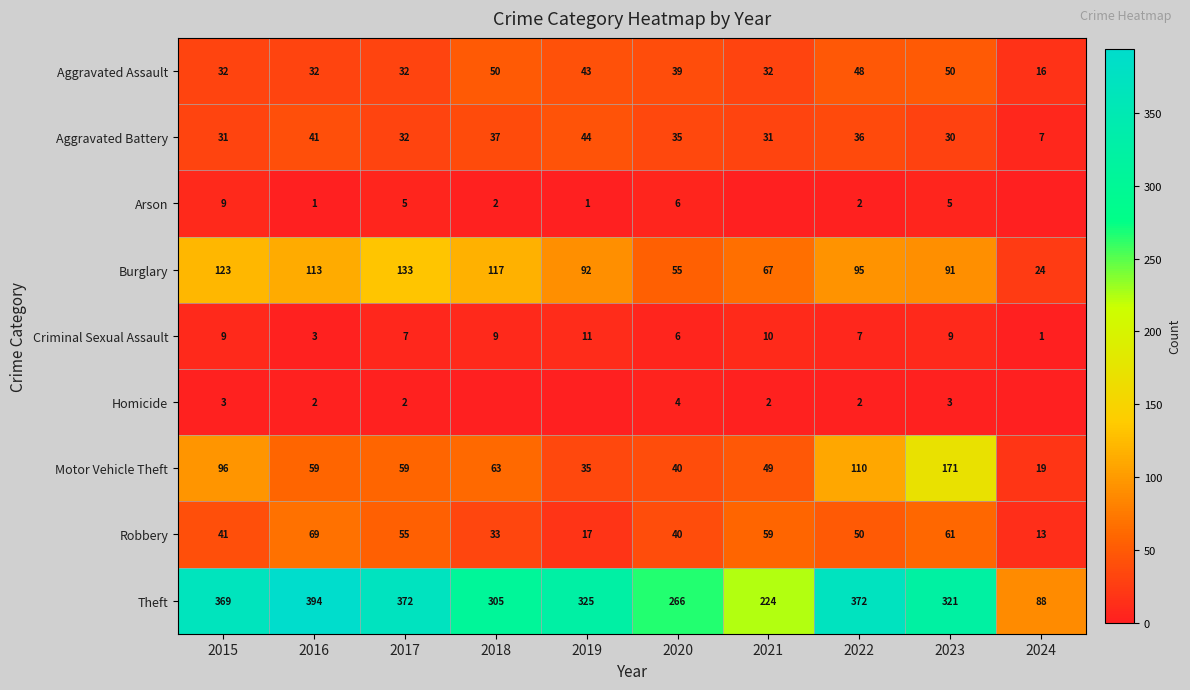

What is the spread (max minus min) of values at 2015?

366